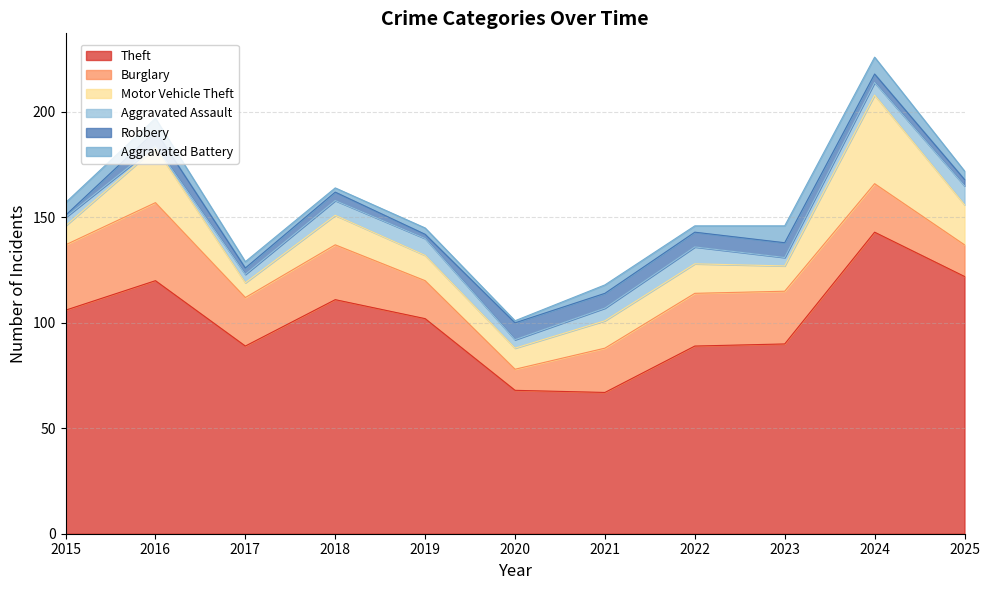

Reading left to right, what are all the values shown in this chart?

Theft: 2015=106	2016=120	2017=89	2018=111	2019=102	2020=68	2021=67	2022=89	2023=90	2024=143	2025=122
Burglary: 2015=31	2016=37	2017=23	2018=26	2019=18	2020=10	2021=21	2022=25	2023=25	2024=23	2025=15
Motor Vehicle Theft: 2015=9	2016=26	2017=7	2018=14	2019=12	2020=10	2021=13	2022=14	2023=12	2024=42	2025=19
Aggravated Assault: 2015=4	2016=1	2017=4	2018=7	2019=8	2020=4	2021=6	2022=8	2023=4	2024=6	2025=9
Robbery: 2015=1	2016=7	2017=3	2018=4	2019=2	2020=8	2021=7	2022=7	2023=7	2024=4	2025=3
Aggravated Battery: 2015=6	2016=6	2017=3	2018=2	2019=3	2020=1	2021=4	2022=3	2023=8	2024=8	2025=4